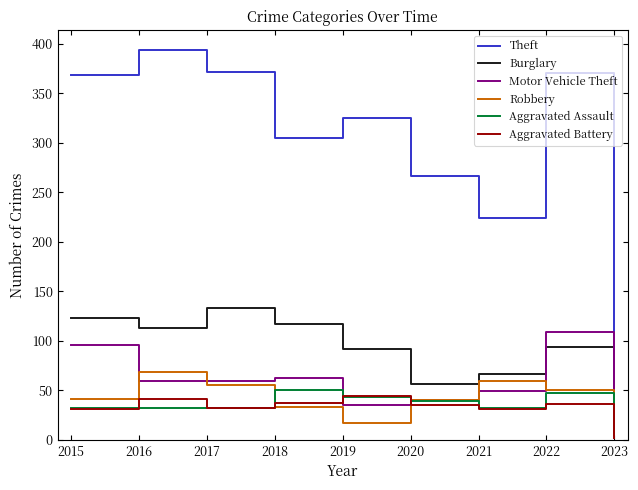

What is the difference between the Aggravated Assault values at 2021 and 2020?

7